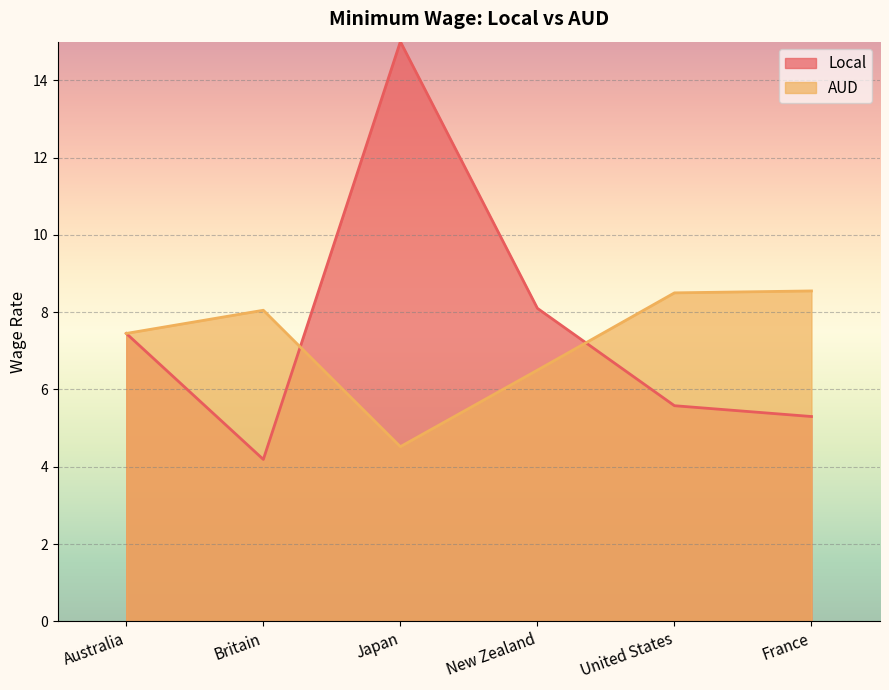

Which category has the highest value across all series?

Japan